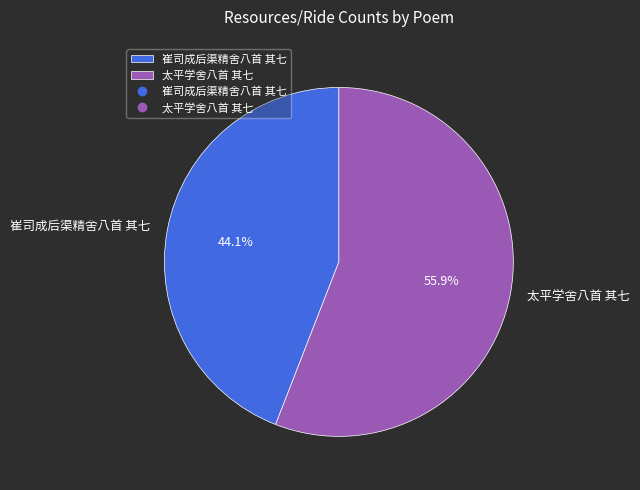

How many segments does this pie chart have?

2